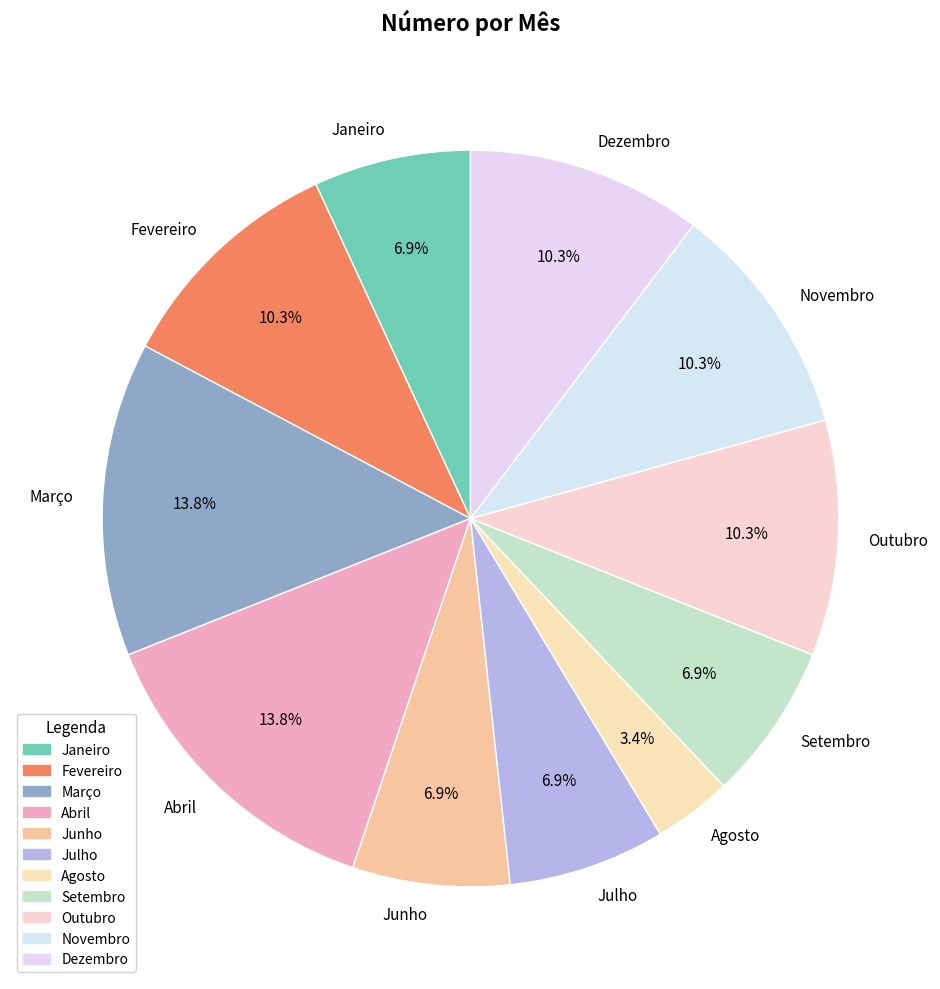

Does Março account for over 50% of the chart?

No